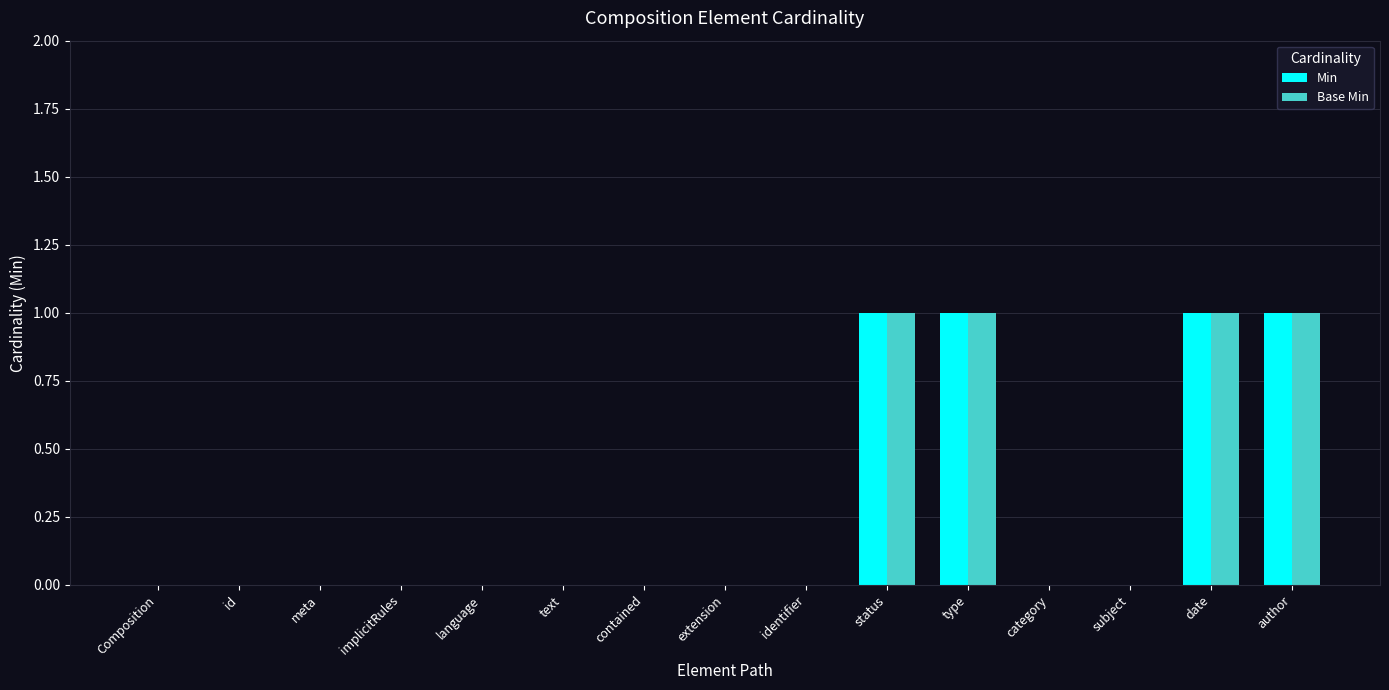

The Base Min series shows 0 at subject. True or false?

True